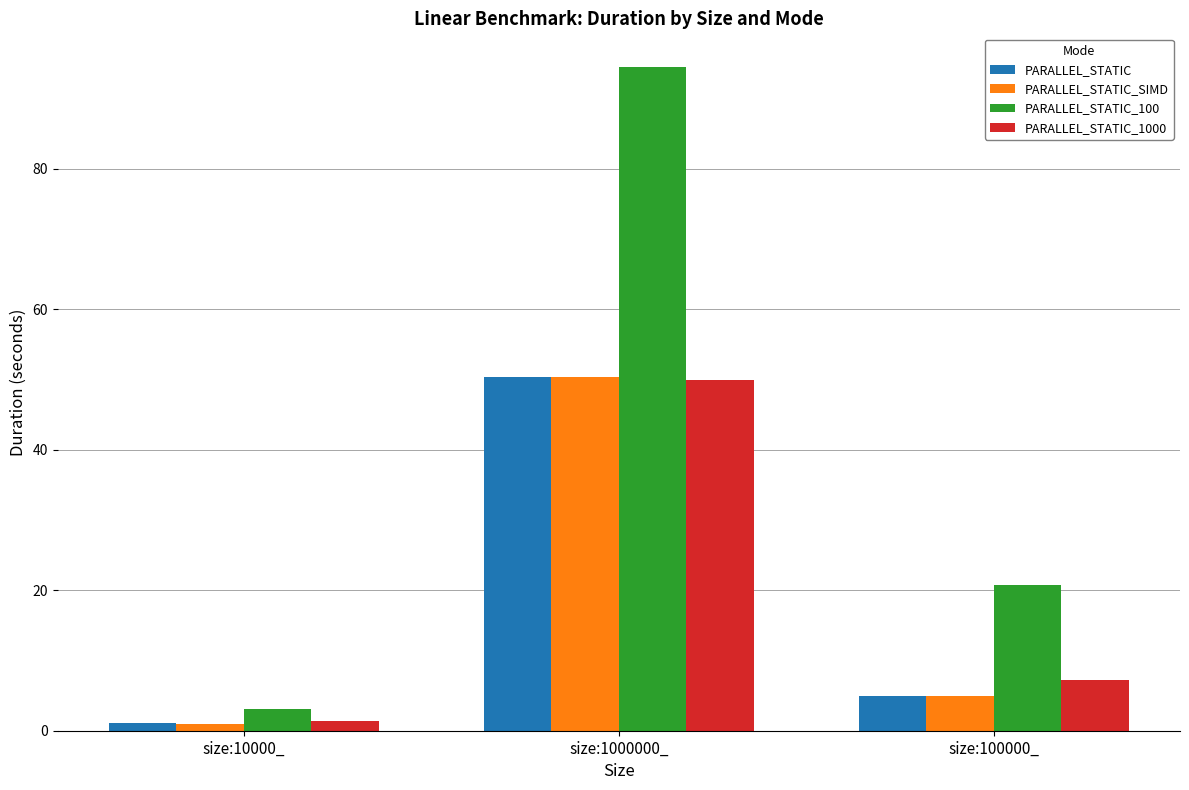

How many values in the PARALLEL_STATIC_1000 series exceed 7?

2